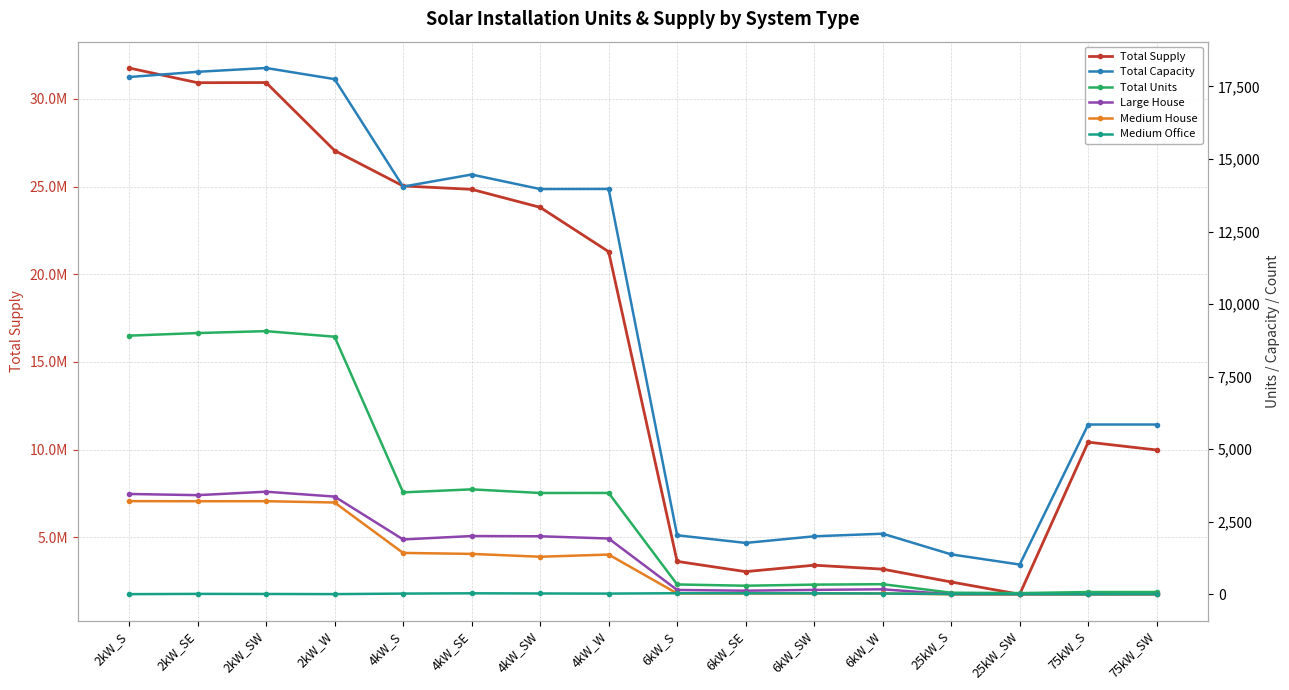

What is the value of the Total Capacity point at the 3rd from the left?

18136.0